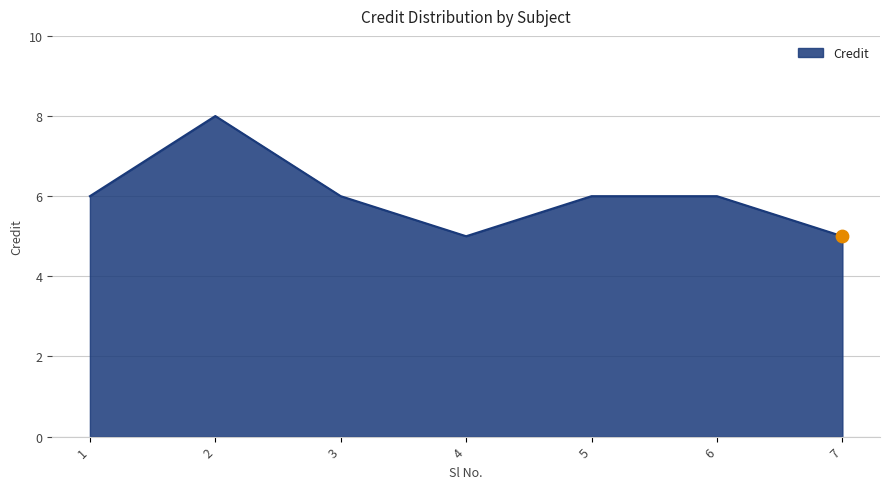

Which has a higher value, 3 or 4?

3